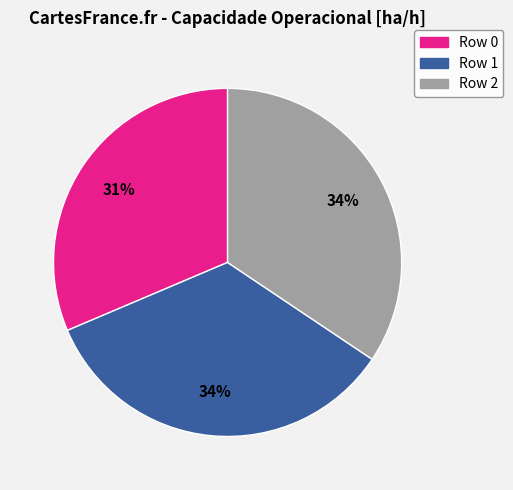

To the nearest percent, what is the average slice percentage?

33%